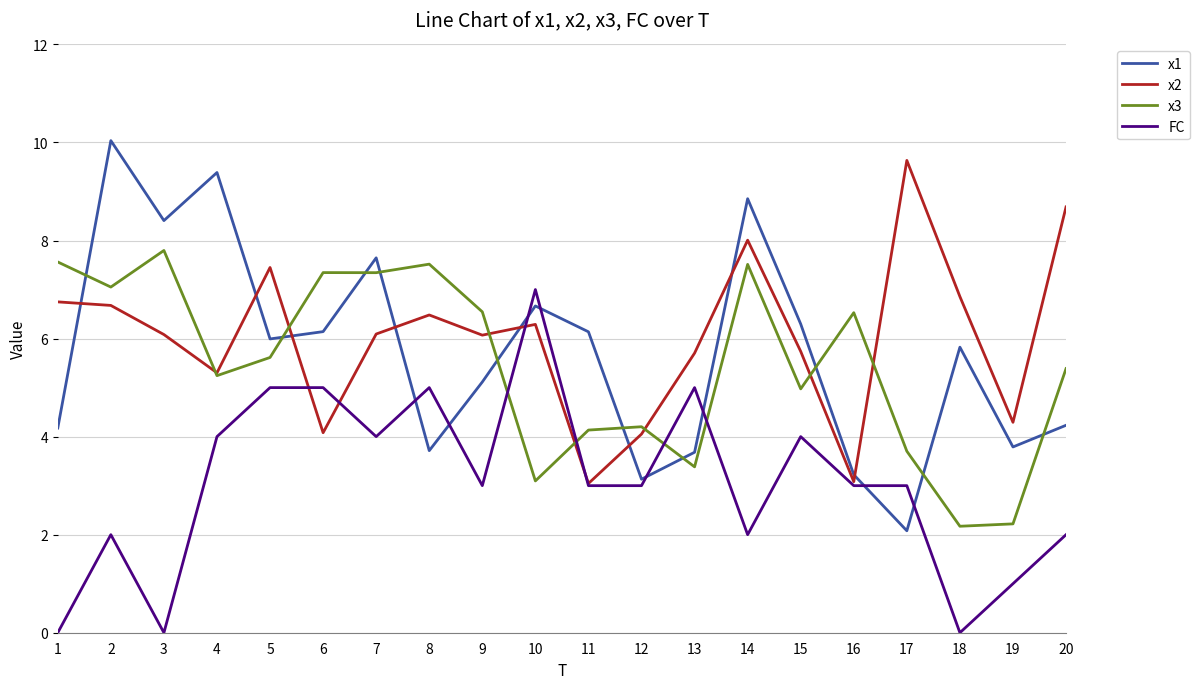

What is the total value across all series at 3?

22.3